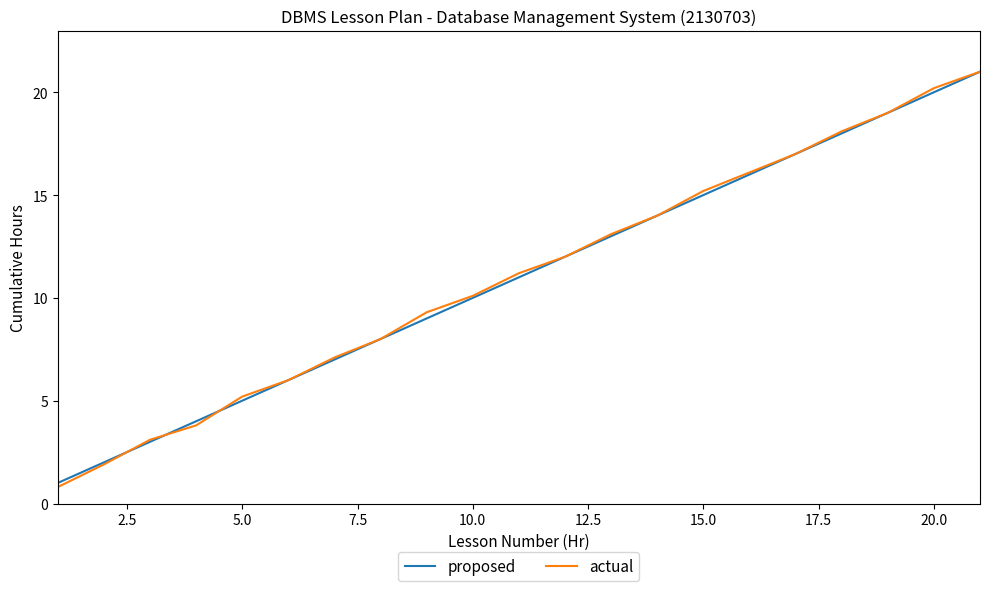

What is the lowest value of the proposed series?

1.0